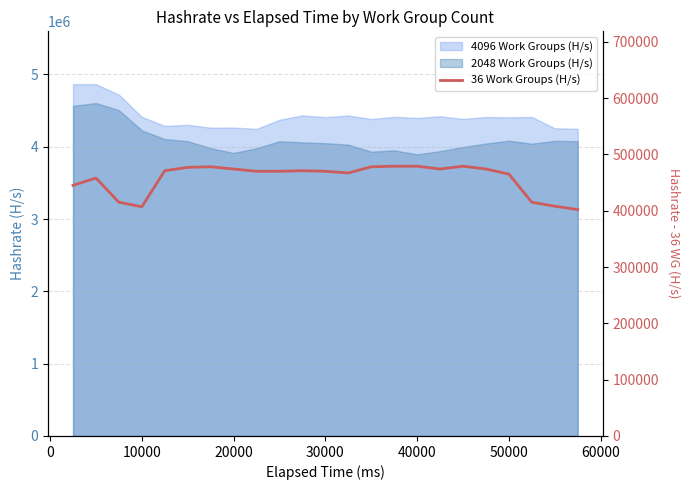

How many data points does each series have?

23